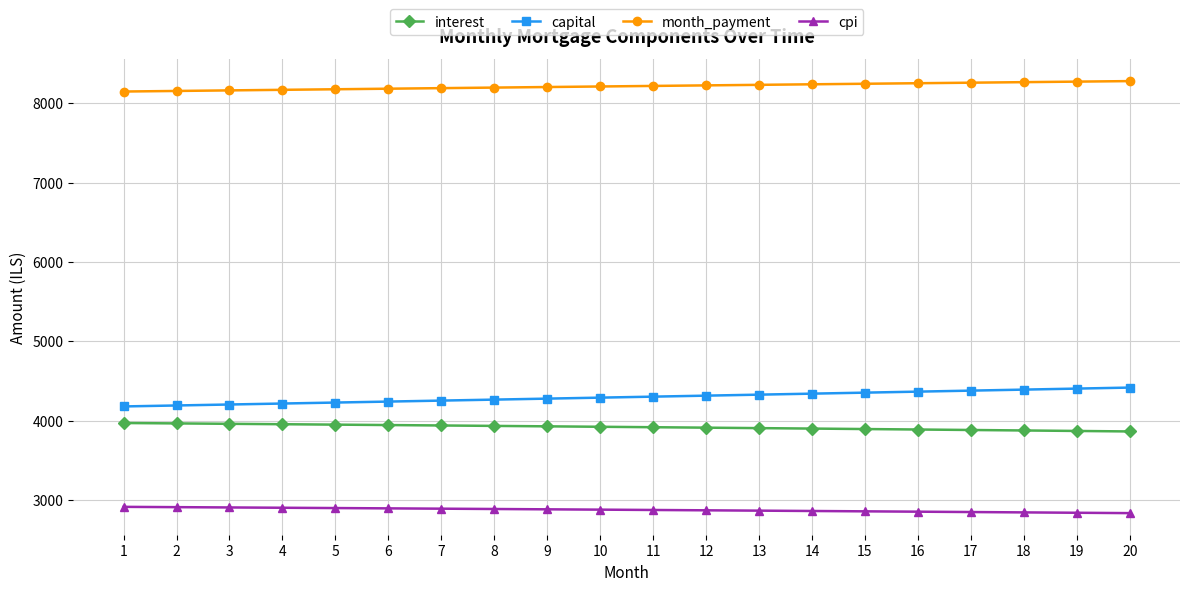

What is the difference between the maximum and second lowest values in the interest series?

100.1